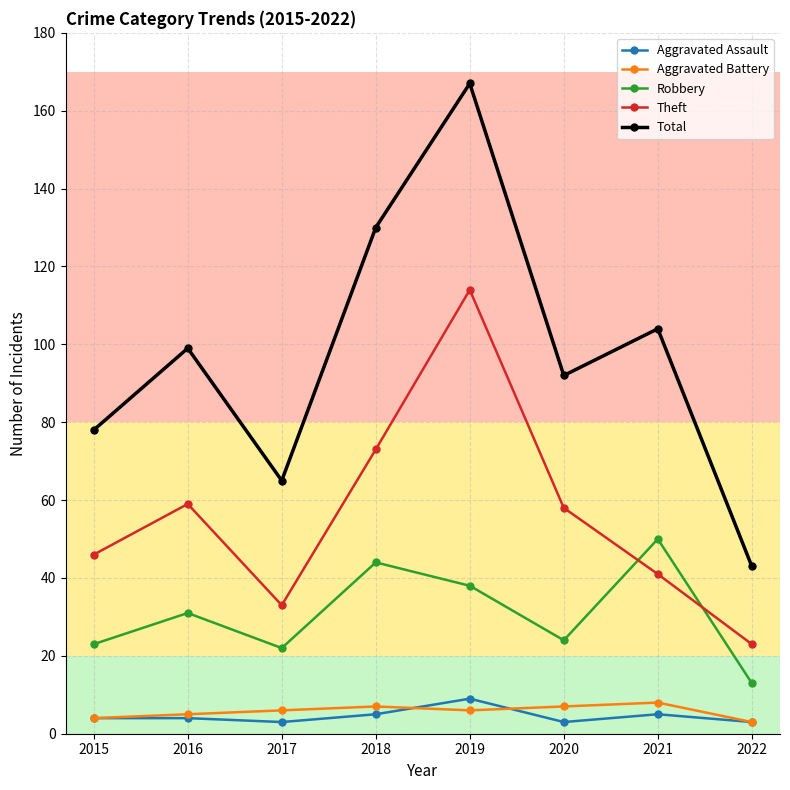

Where is the first local maximum for Robbery?

2016